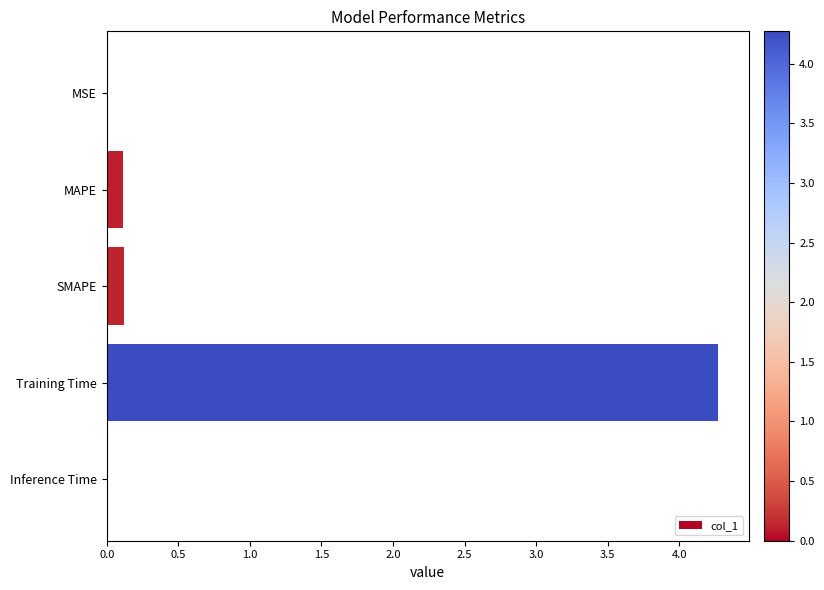

True or false: the data shows 0.0 at Inference Time.

True